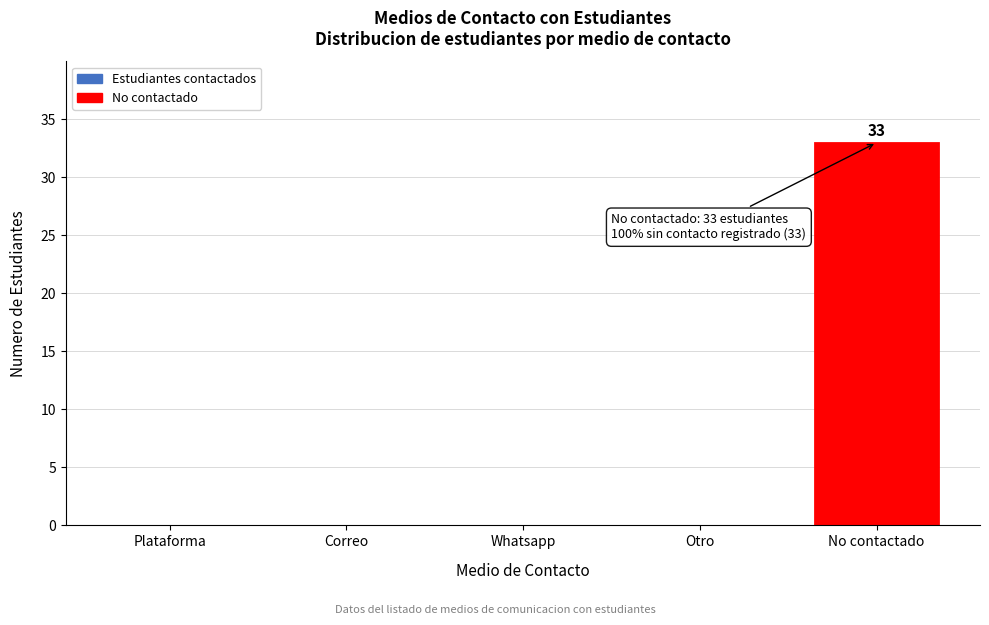

Reading left to right, extract all data points from this chart.

Plataforma=0	Correo=0	Whatsapp=0	Otro=0	No contactado=33